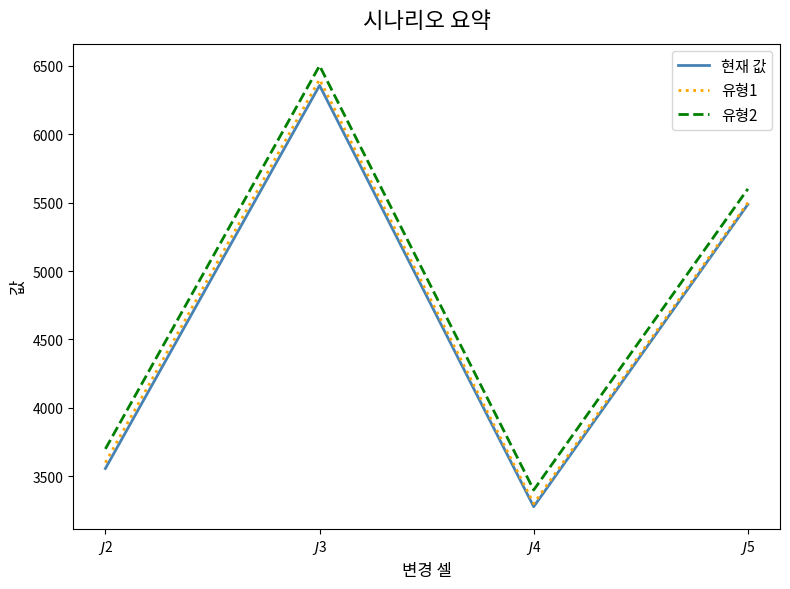

Does the chart display data point markers on the line(s)?

No